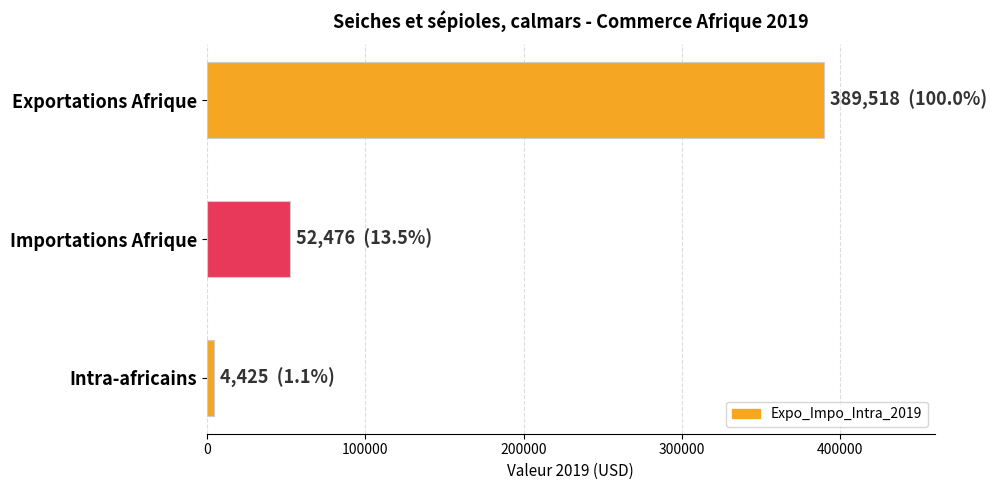

What is the difference between the second highest and minimum values?

48051